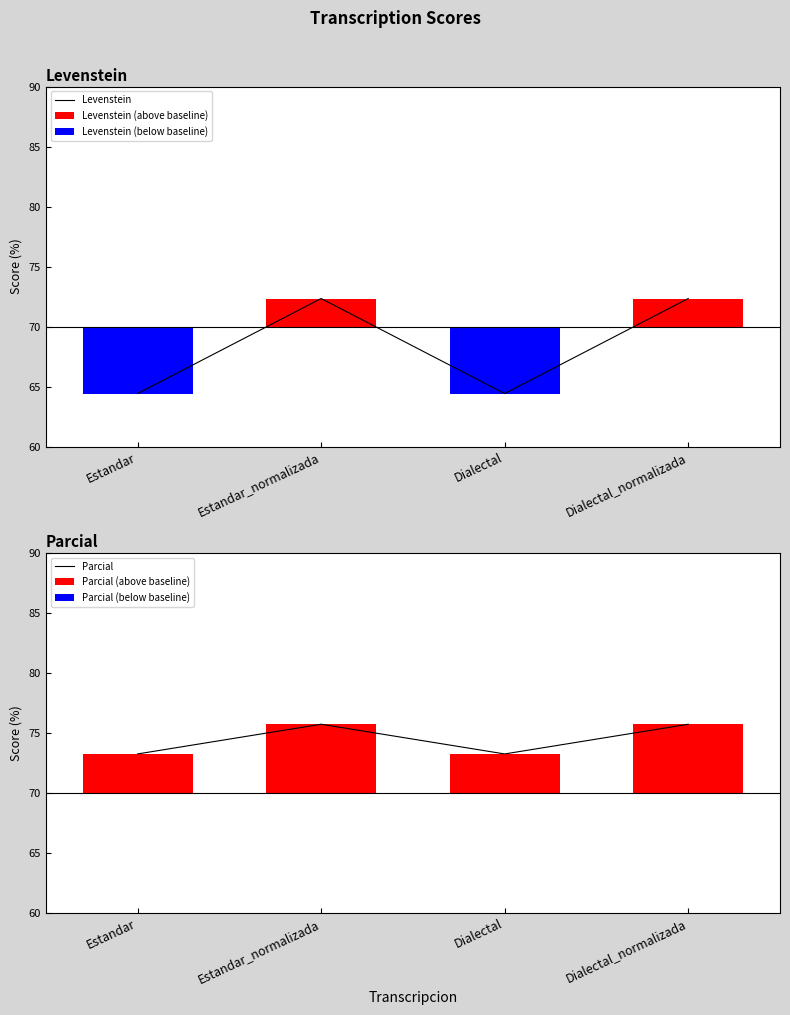

What is the difference between the second highest and minimum values in the Levenstein (below baseline) series?

5.6